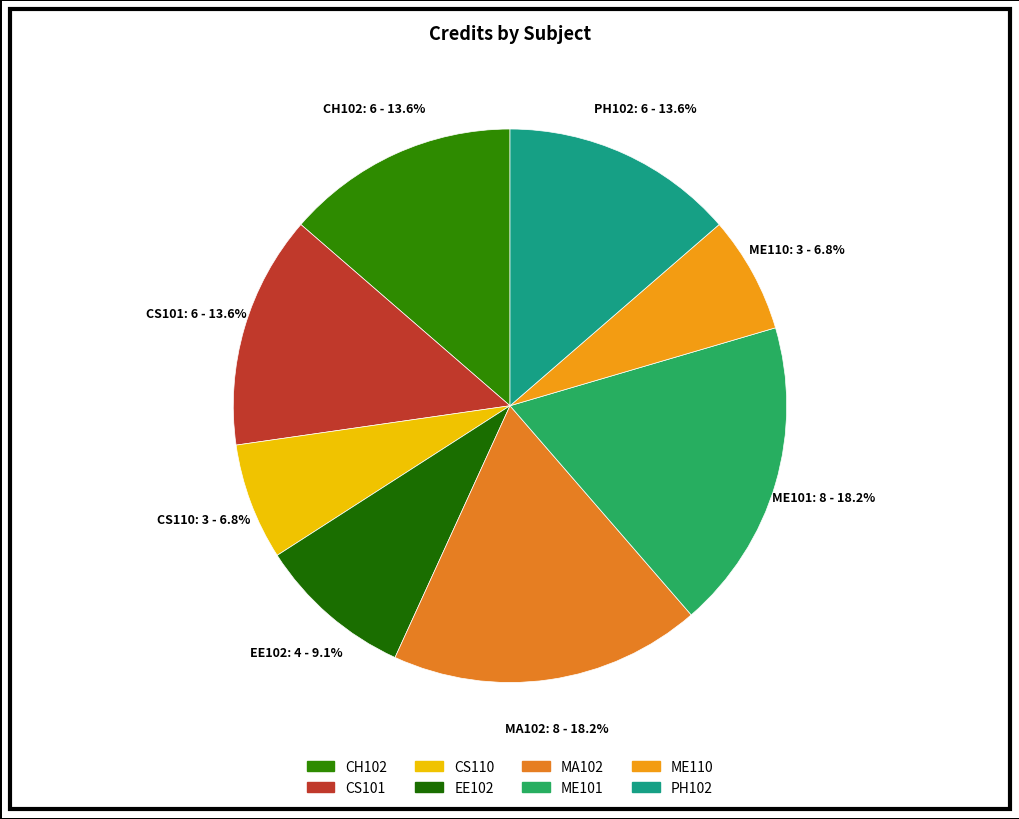

What percentage is NOT represented by CS101?

86.4%